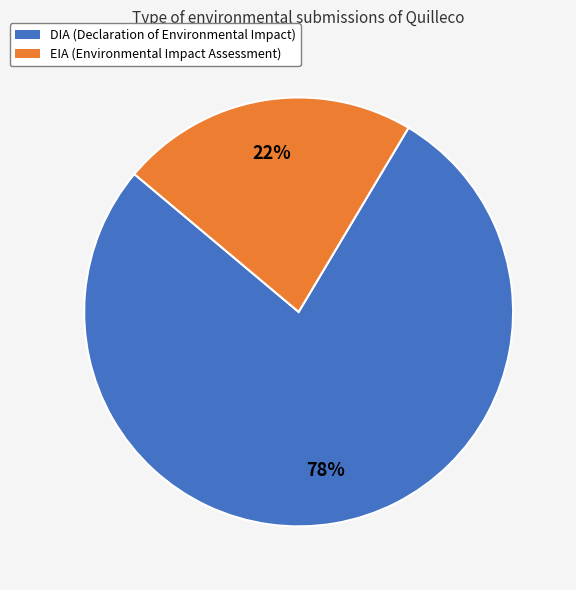

Do EIA and DIA together represent more than half of the pie?

Yes